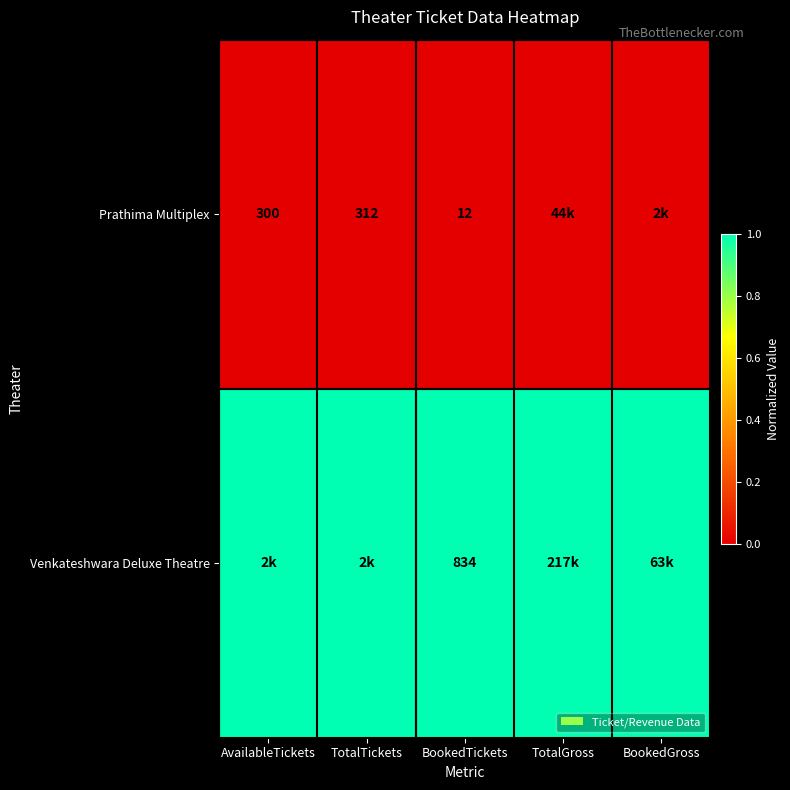

What is the total value across all series at BookedTickets?

846